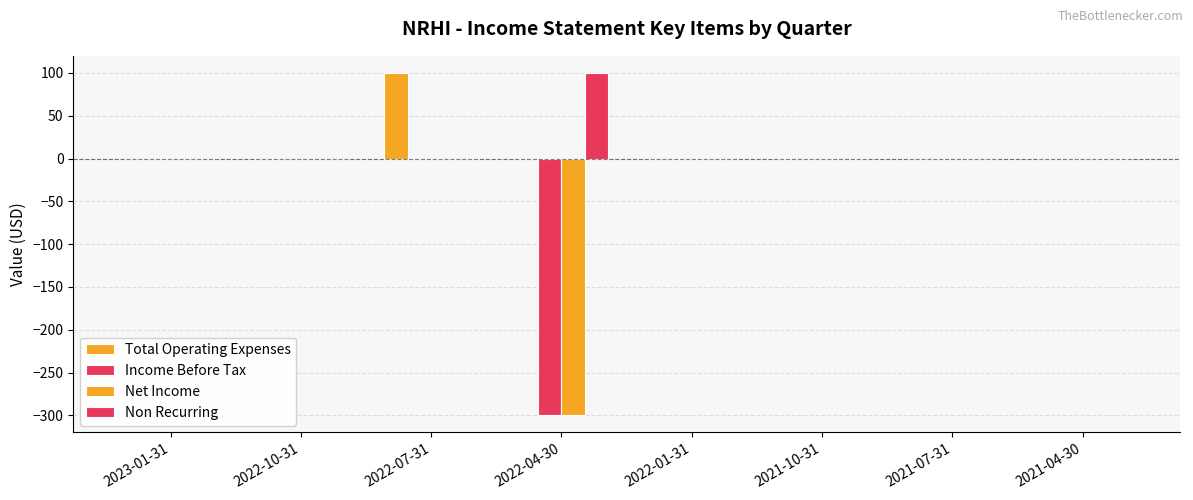

Are the bars horizontal?

No